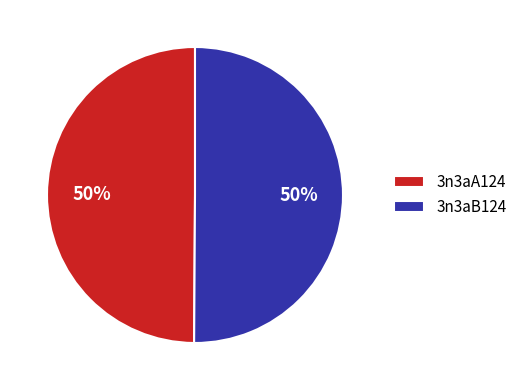

To the nearest percent, what is the average slice percentage?

50%